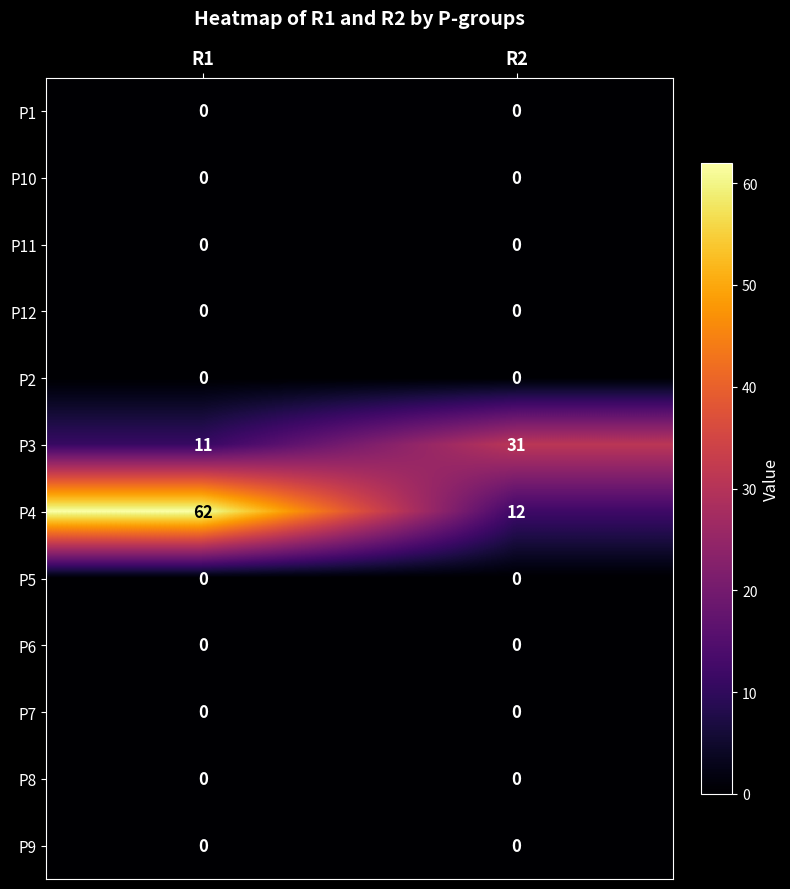

What is the total value across all series at R2?

43